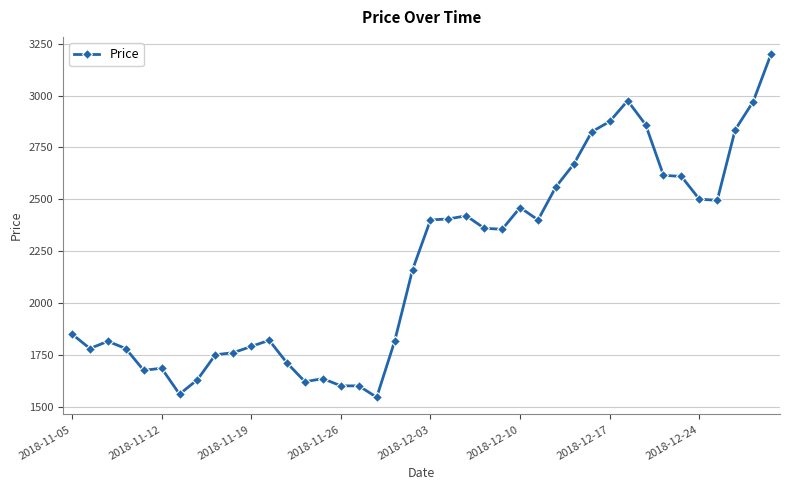

What is the difference between the second highest and minimum values?

1430